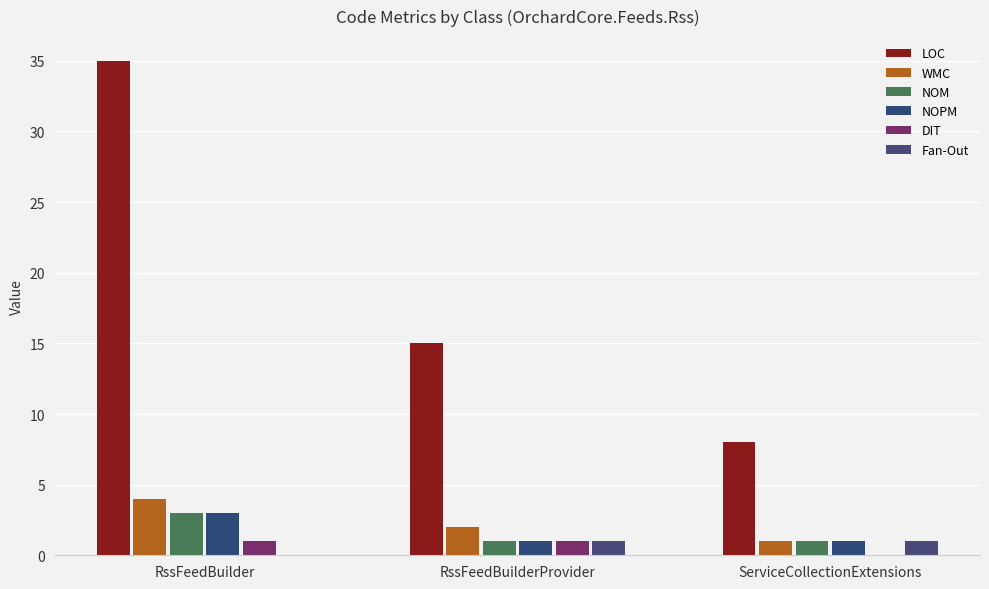

How many NOM values are between 1 and 3?

3